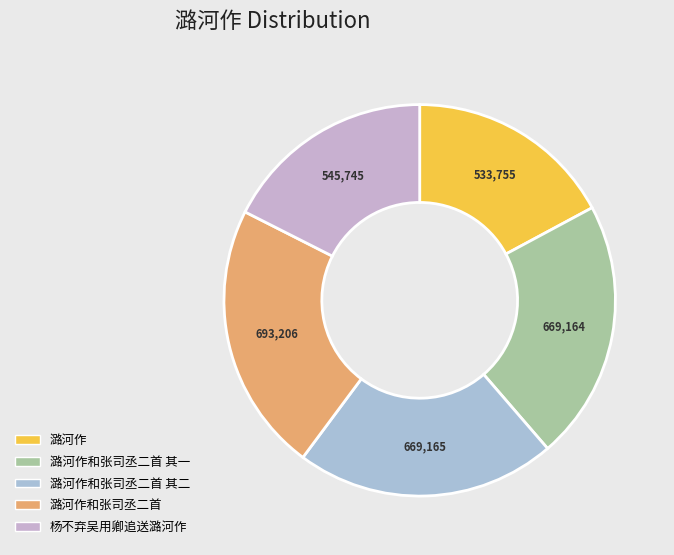

How many segments does this pie chart have?

5